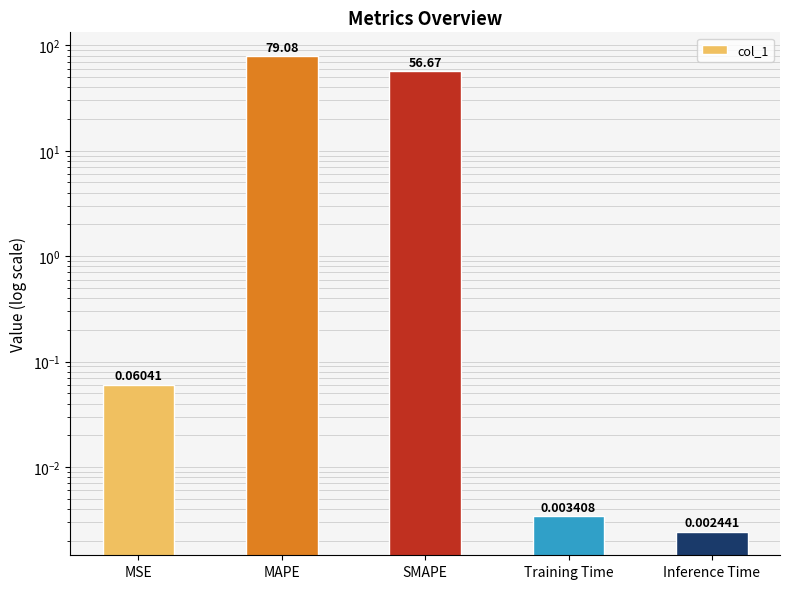

How many categories are shown in the chart?

5